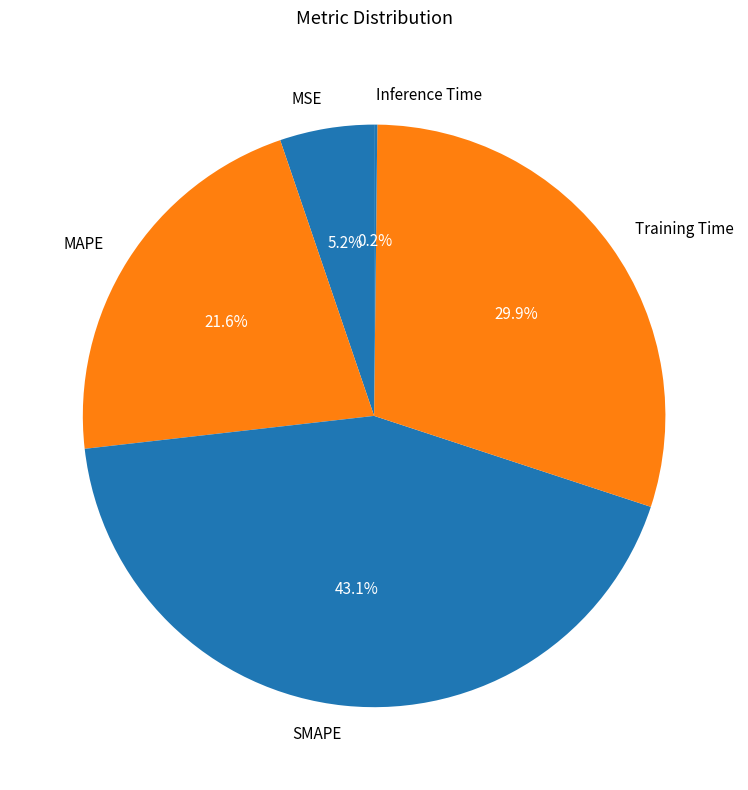

Which has a higher value, MAPE or MSE?

MAPE